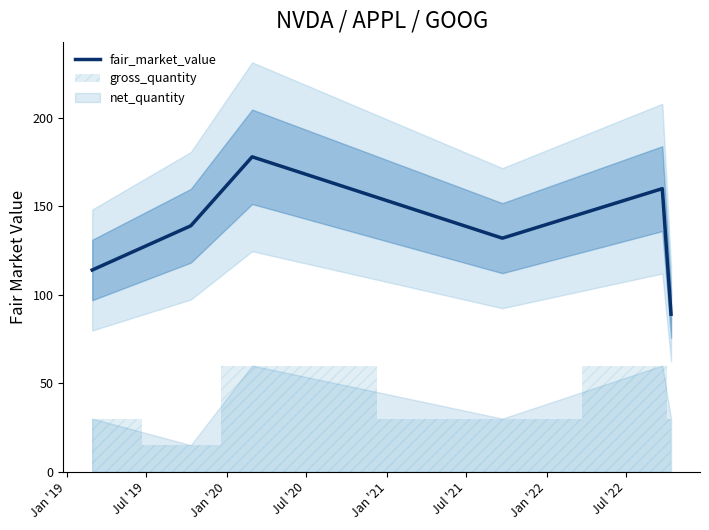

What is the minimum value for fair_market_value?

89